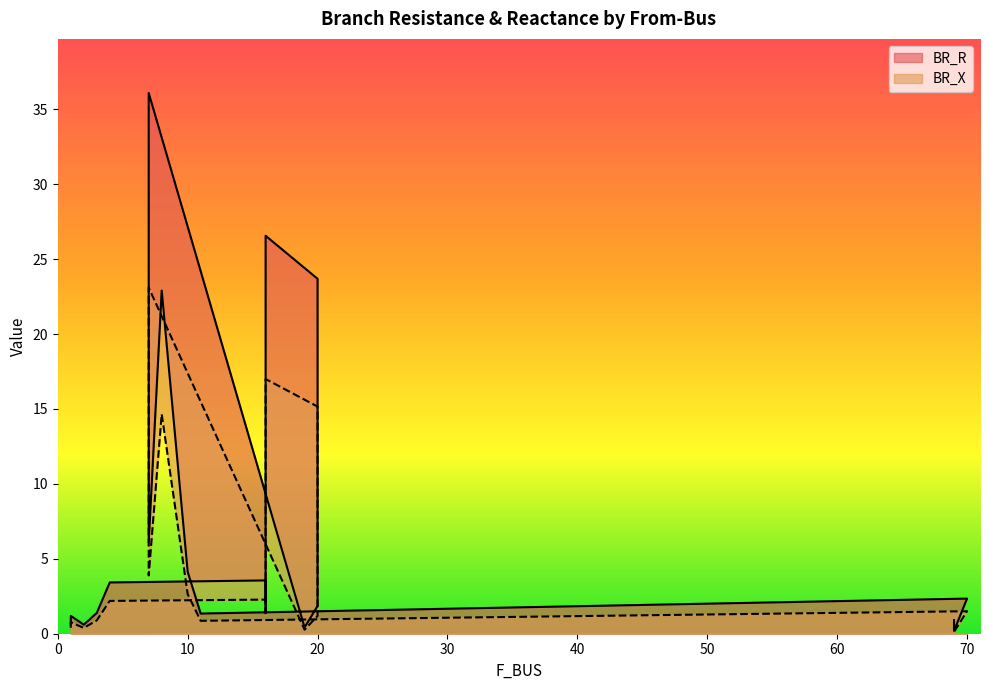

Is it true that BR_R equals 3.4 at 4?

True